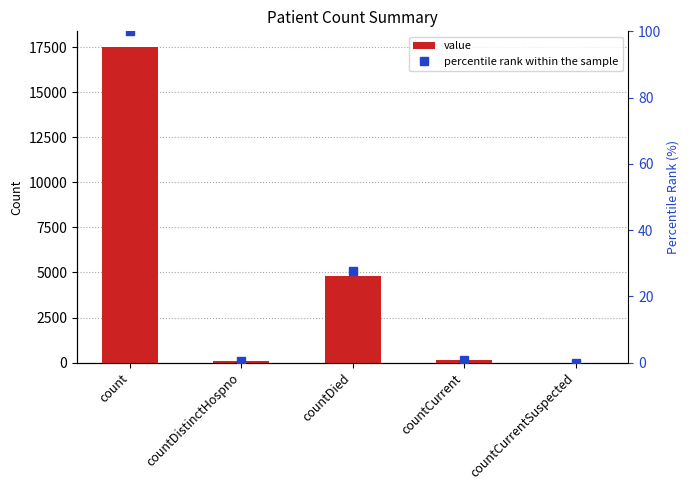

The value of percentile rank within the sample at countDistinctHospno is 0.4. True or false?

True